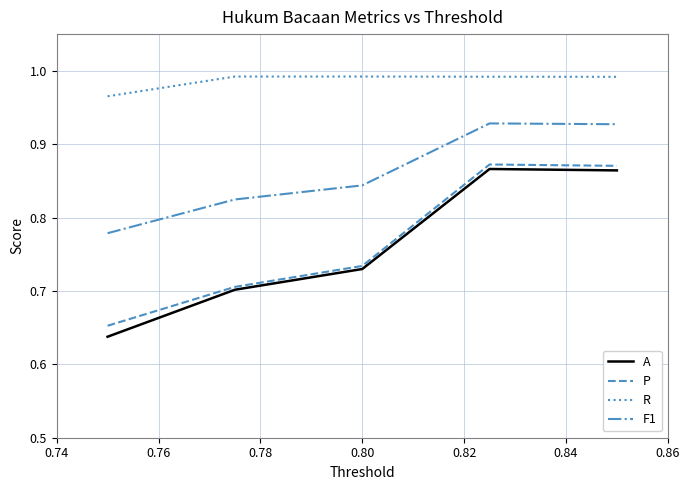

Which series has the largest total across all categories?

R